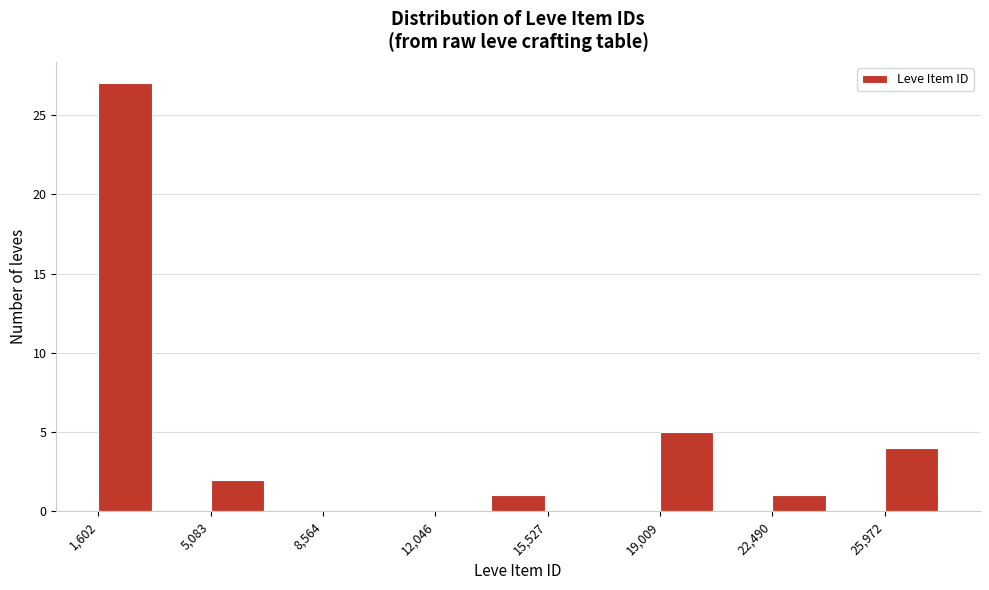

Around what value on the x-axis is the tallest bar? Give the approximate position of its centre, as read against the axis.

2500